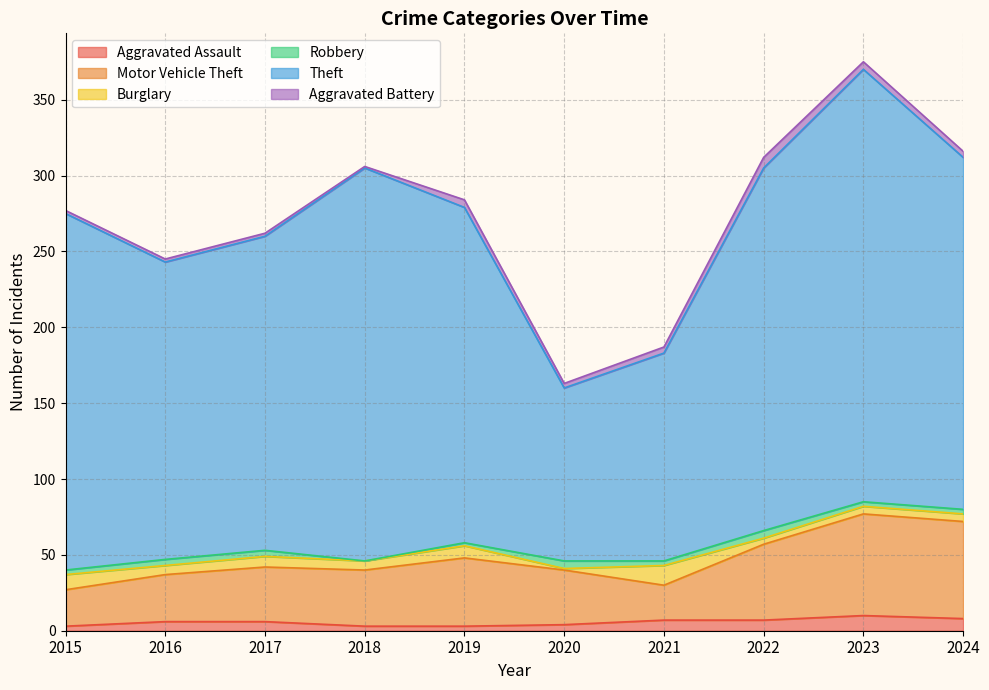

In Aggravated Assault, how many points are higher than both neighbors (excluding endpoints)?

1